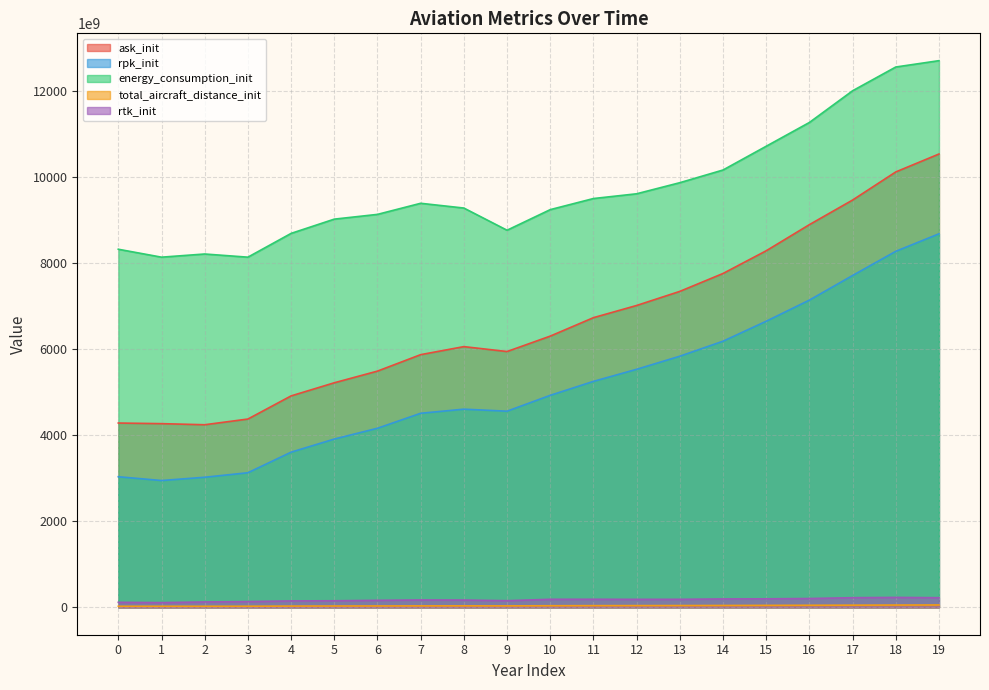

Reading left to right, extract all data points from this chart.

ask_init: 4286200000000	4271860000000	4246505000000	4378988000000	4917087000000	5222137000000	5493366000000	5876065000000	6062667000000	5948503000000	6307072000000	6736041000000	7019380000000	7347189000000	7763235000000	8291255000000	8898862000000	9470759000000	10124456000000	10540946000000
rpk_init: 3037530000000	2949550000000	3025562000000	3130475000000	3608707000000	3913613000000	4164799000000	4513096000000	4608466000000	4561413000000	4930250000000	5254557000000	5535641000000	5839696000000	6188735000000	6652791000000	7144498000000	7716542000000	8278782000000	8685667000000
energy_consumption_init: 8326707840000	8142488640000	8216176320000	8142488640000	8695146240000	9026740800000	9137272320000	9395179200000	9284647680000	8768833920000	9247803840000	9505710720000	9616242240000	9874149120000	10168899840000	10721557440000	11274215040000	12011091840000	12563749440000	12711124800000
total_aircraft_distance_init: 25982000000	26157000000	25507000000	26560000000	30122000000	31857000000	33179000000	34935000000	35769000000	34868000000	38366000000	40441000000	41454000000	42740000000	44460000000	46704000000	49204000000	51588000000	54279000000	56199000000
rtk_init: 118080000000	110800000000	126695000000	134379000000	150482000000	153698000000	164388000000	172844000000	171159000000	155819000000	188448000000	189013000000	187042000000	187786000000	196528000000	199051000000	206175000000	225167000000	231750000000	225001000000